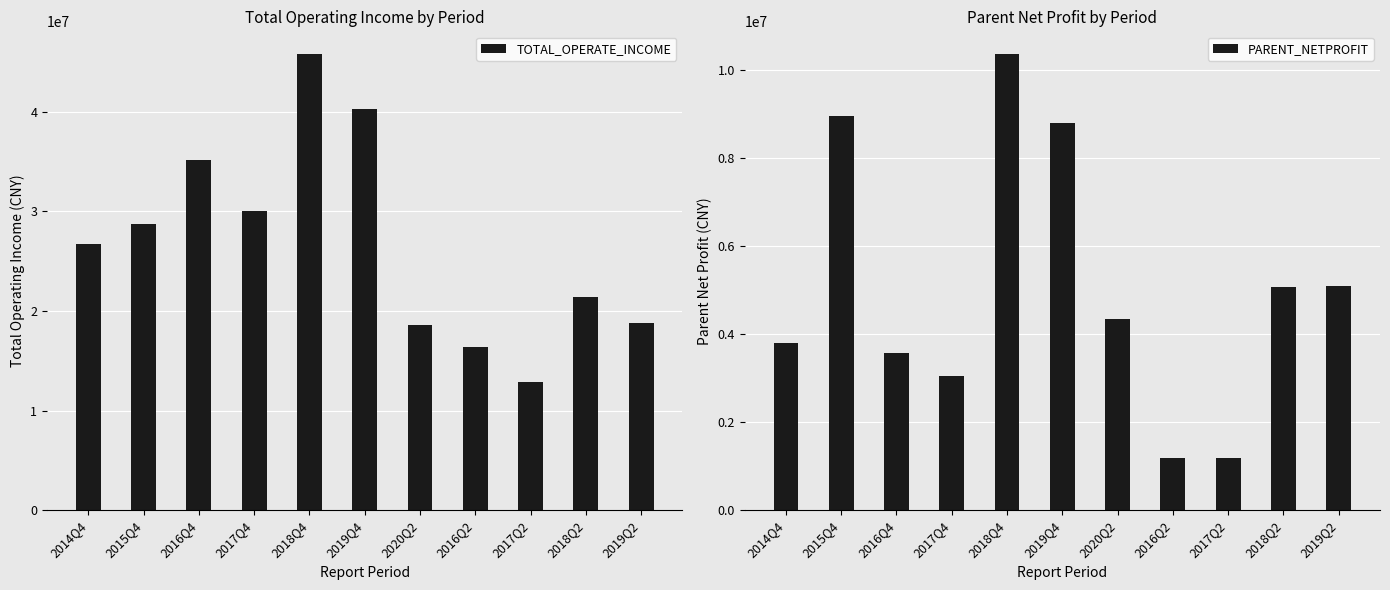

Reading left to right, transcribe all the data shown in this chart.

TOTAL_OPERATE_INCOME: 2014Q4=26761710.0	2015Q4=28719990.4	2016Q4=35103229.2	2017Q4=30007122.8	2018Q4=45776588.2	2019Q4=40294357.9	2020Q2=18573080.3	2016Q2=16402373.4	2017Q2=12875699.8	2018Q2=21415562.2	2019Q2=18808438.0
PARENT_NETPROFIT: 2014Q4=3792430.6	2015Q4=8956948.2	2016Q4=3582363.2	2017Q4=3059603.1	2018Q4=10365014.2	2019Q4=8808599.5	2020Q2=4354519.7	2016Q2=1176397.7	2017Q2=1182428.0	2018Q2=5070587.6	2019Q2=5096852.4